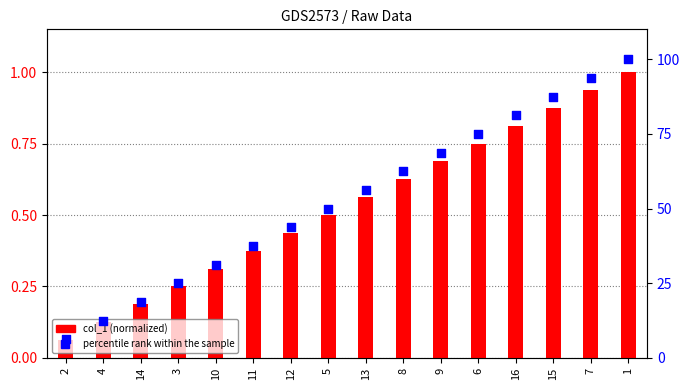

What are all the series names shown in the legend?

col_1 (normalized), percentile rank within the sample